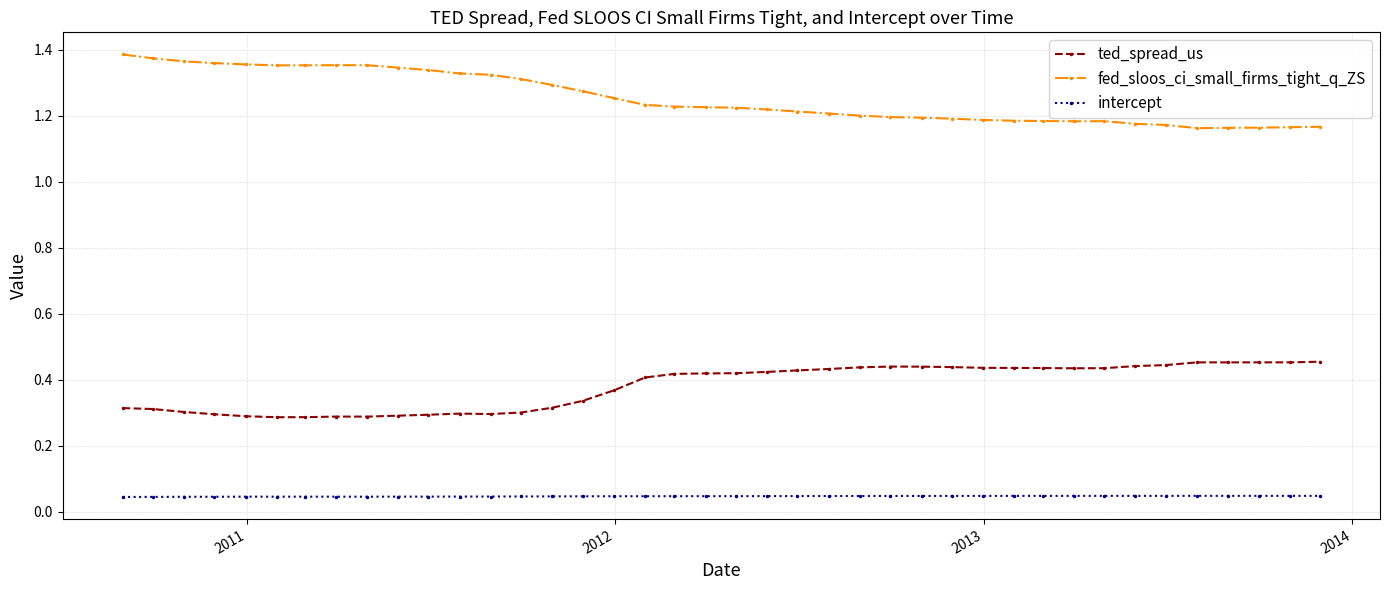

True or false: ted_spread_us and intercept cross at least once.

False